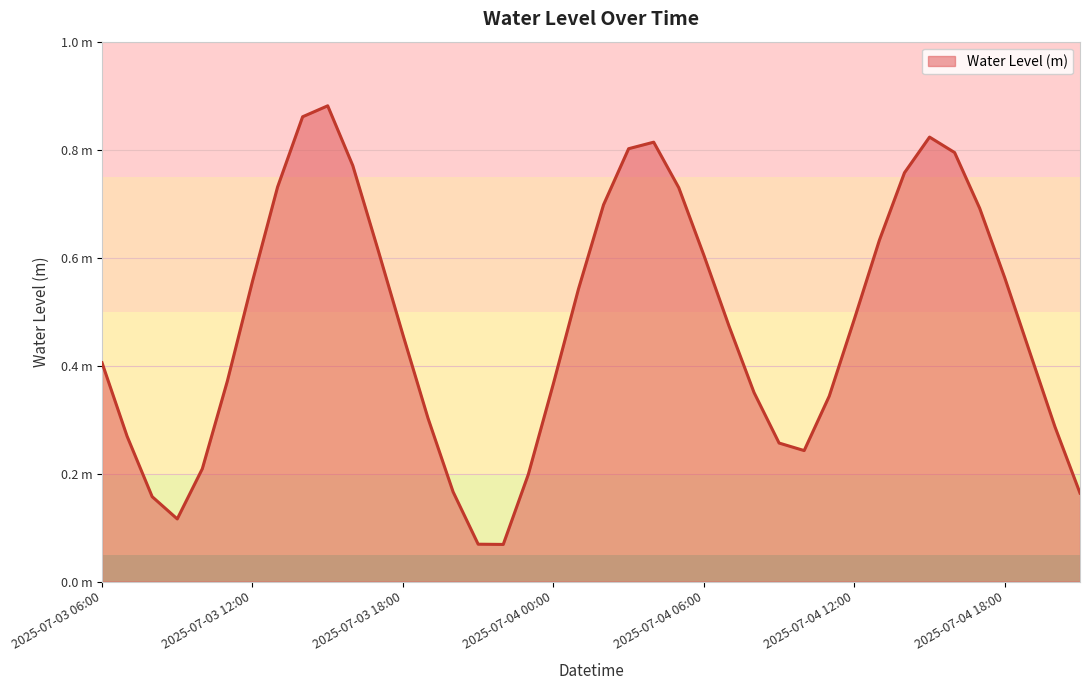

Does the chart display data point markers on the line(s)?

No